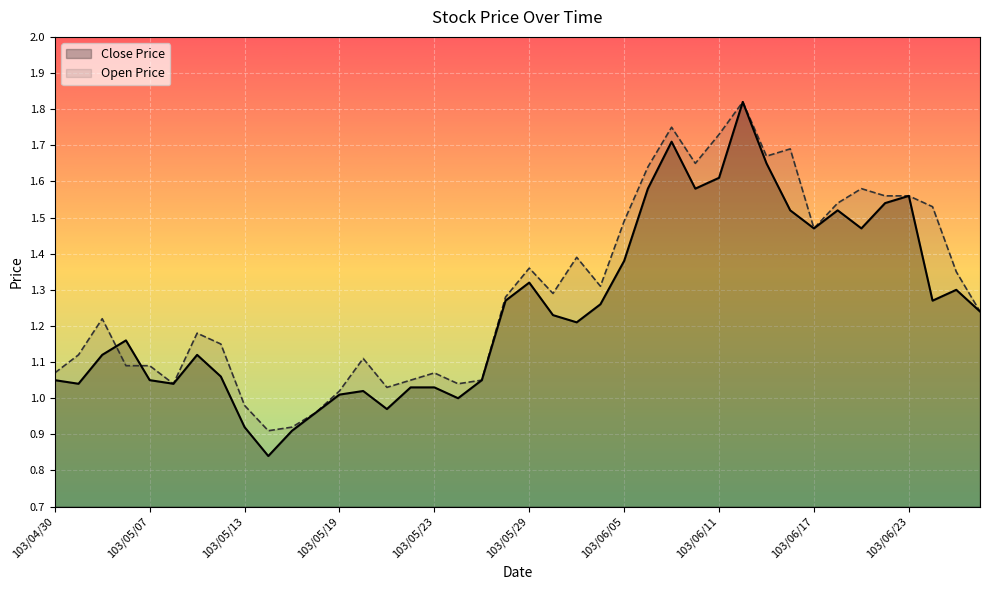

Between 103/05/06 and 103/05/14, which series saw the biggest shift?

Close Price